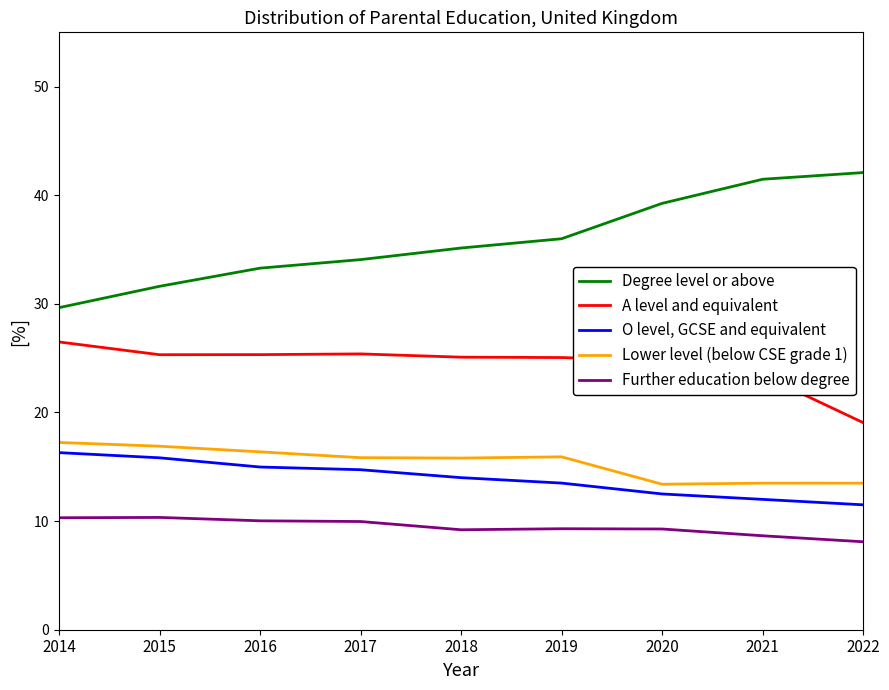

What is the sum of the Lower level (below CSE grade 1) values at 2017 and 2019?

31.8